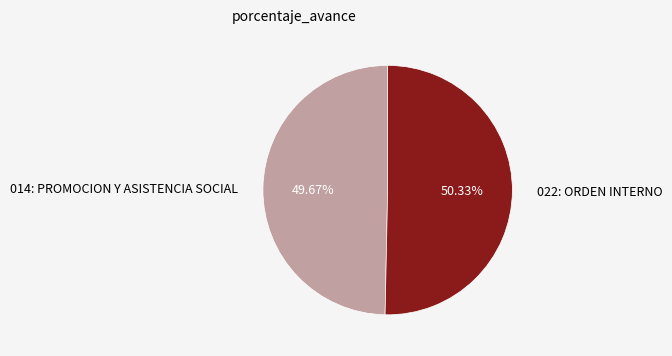

Approximately how many times larger is the value at 014: PROMOCION Y ASISTENCIA SOCIAL compared to 022: ORDEN INTERNO?

1.0